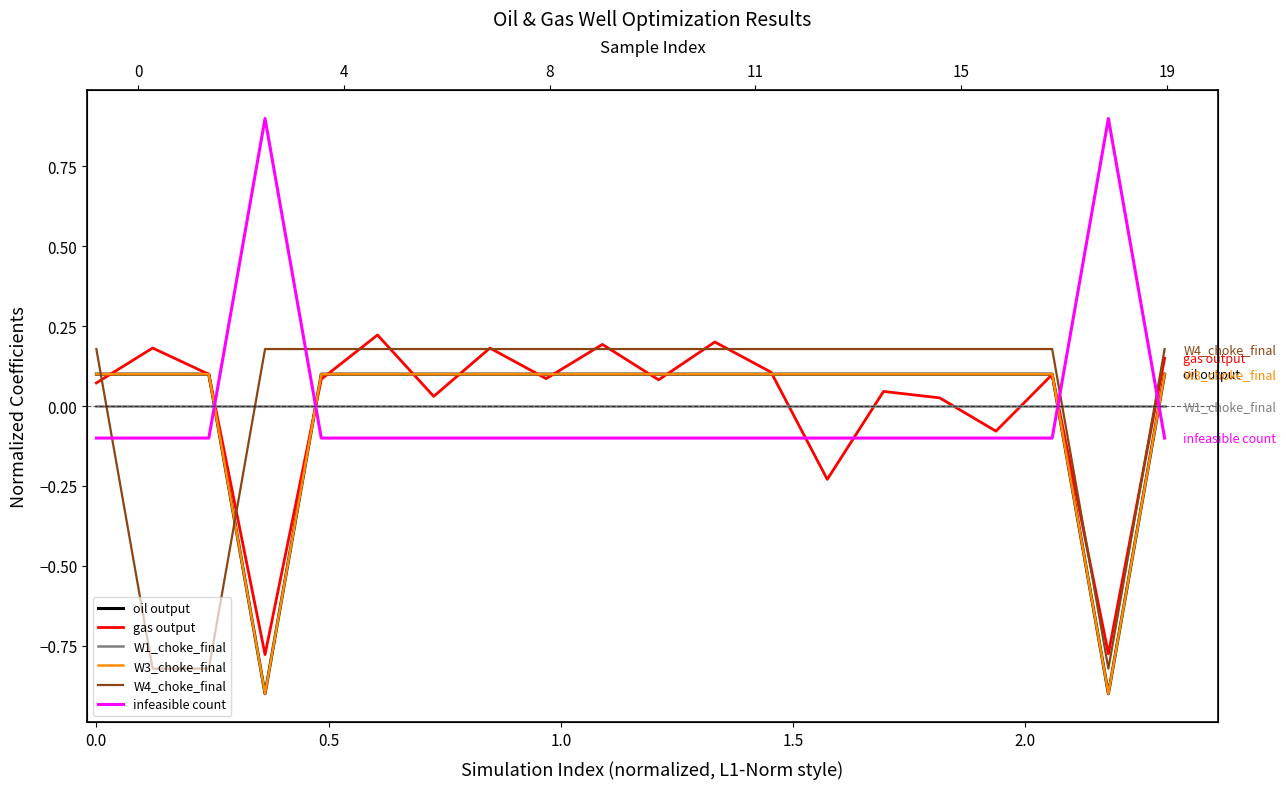

True or false: infeasible count has more than 1 interior local peaks.

True